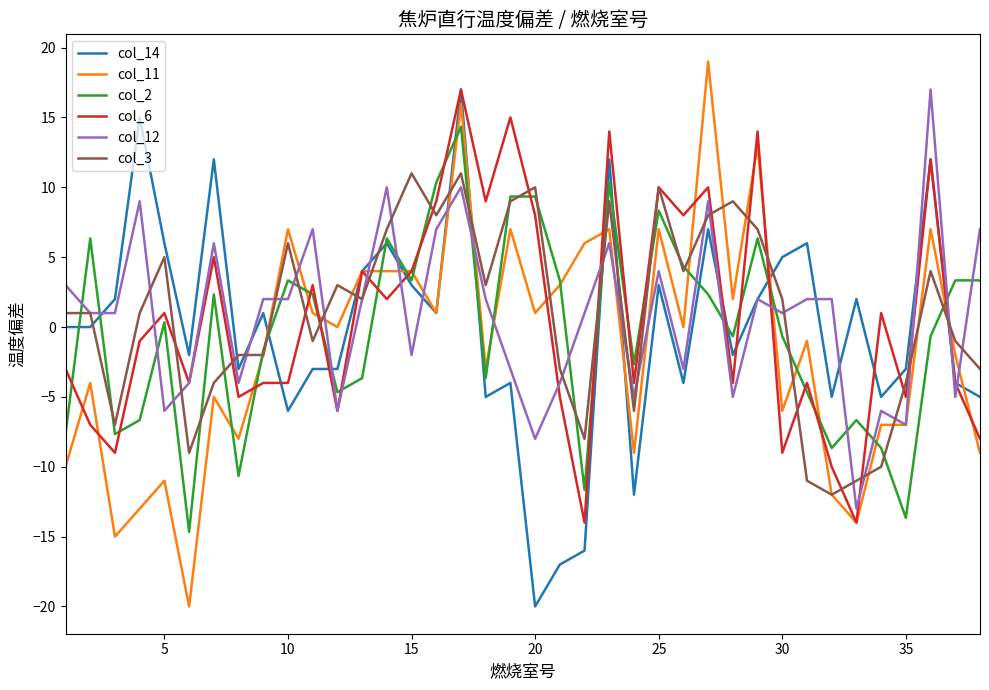

What is the maximum value for col_2?

14.3